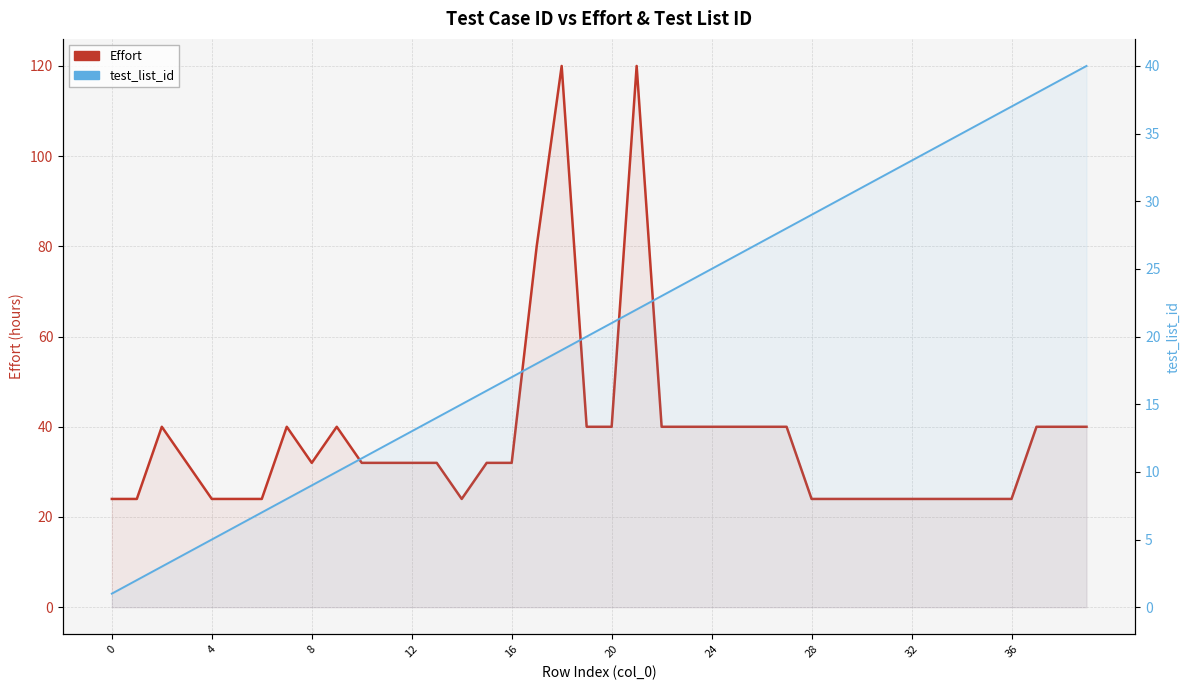

What value does the Effort series have at 14, to the nearest 5?

25